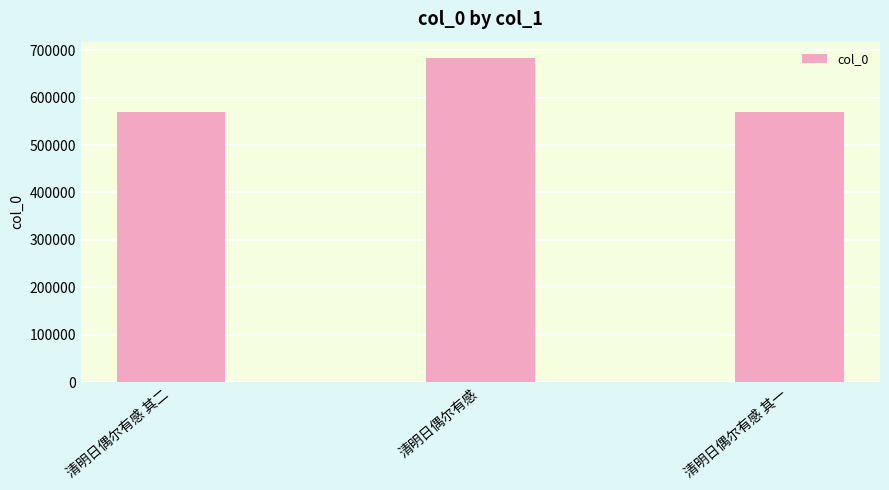

Read the value at 清明日偶尔有感 其一, to the nearest 100.

570400